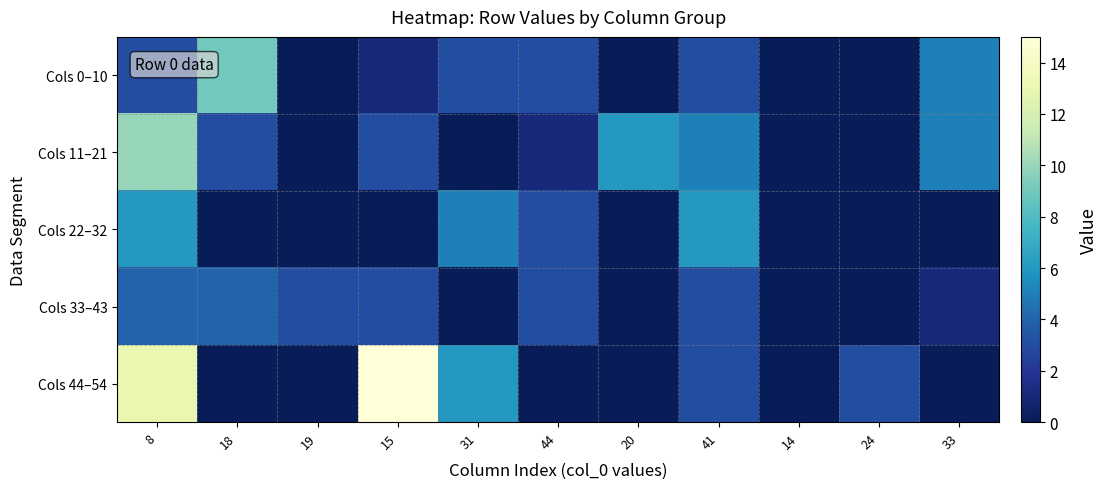

At 33, list the series in order from largest to smallest.

Cols 0–10, Cols 11–21, Cols 33–43, Cols 22–32, Cols 44–54